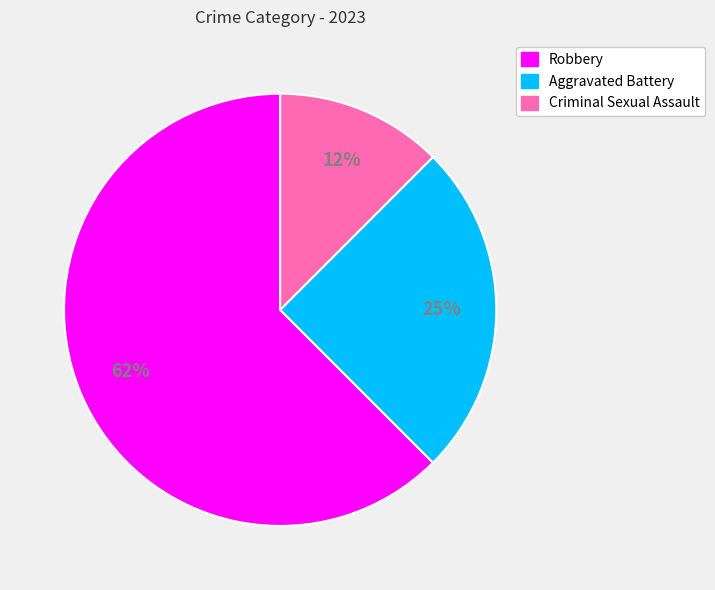

How many segments does this pie chart have?

3